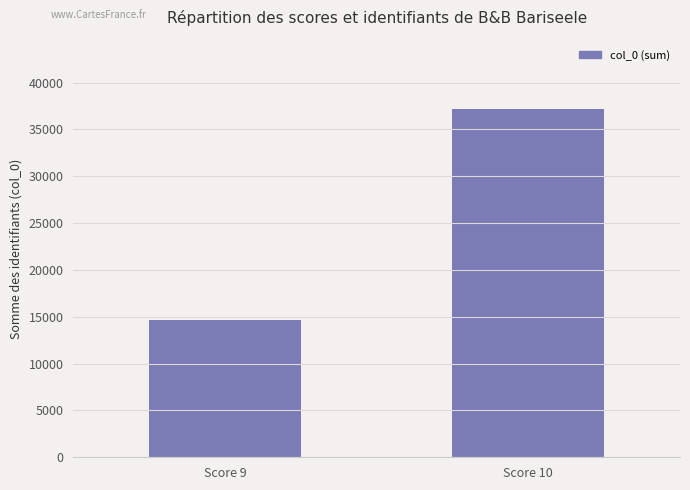

What is the sum of all values?

51791